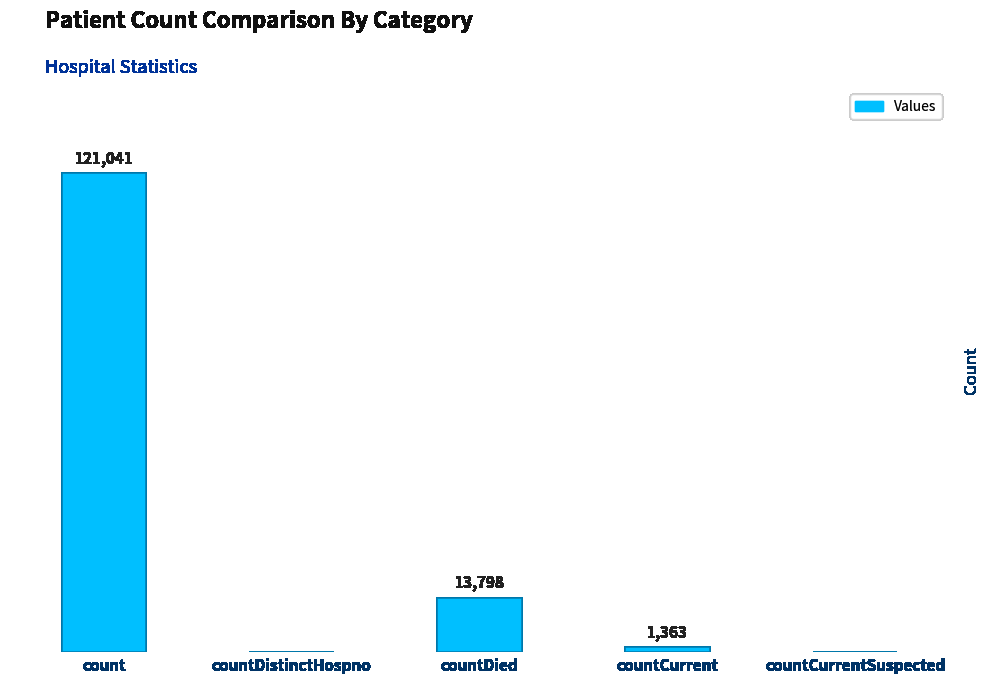

At which label is the value closest to 60520?

countDied